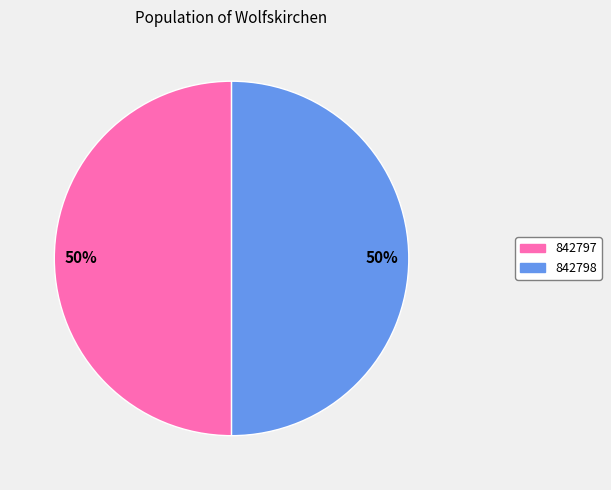

To the nearest percent, what portion does 842798 represent?

50%